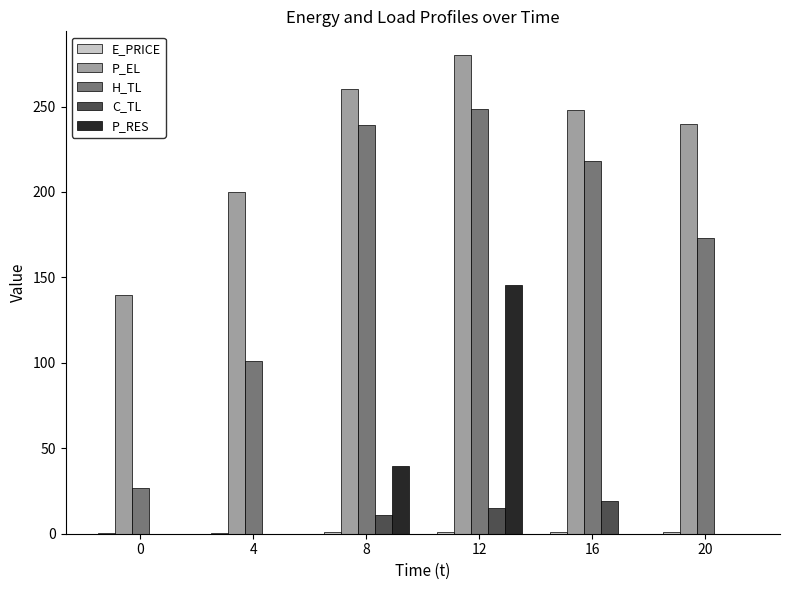

How many categories are shown in the chart?

6